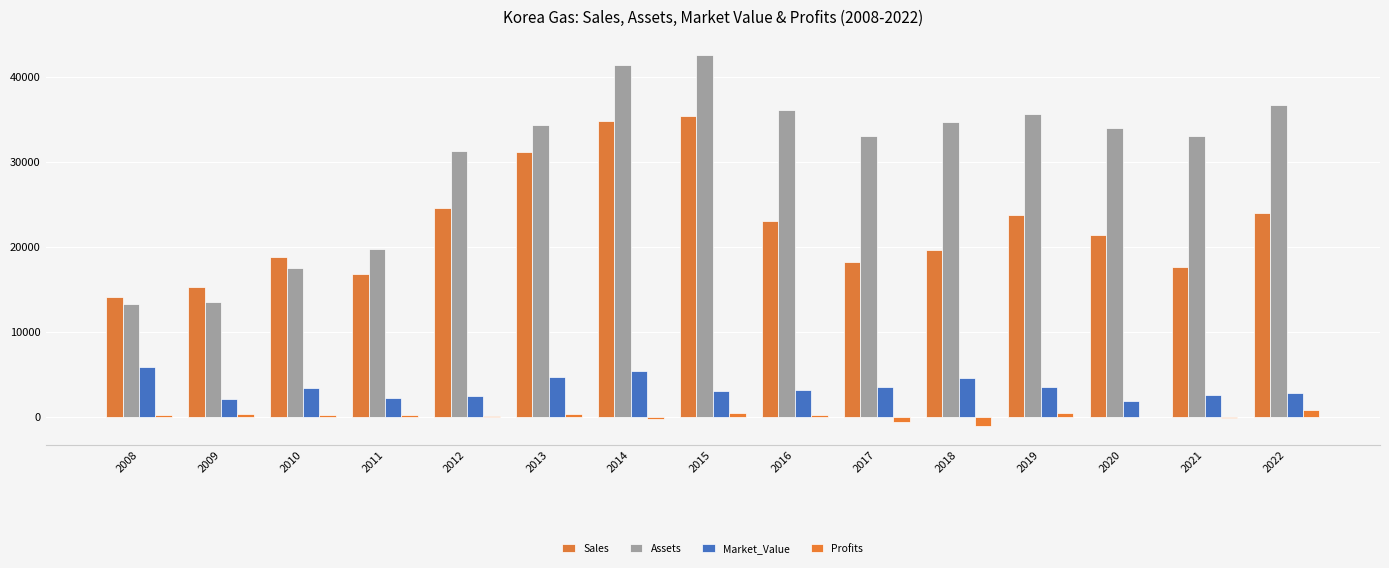

Reading left to right, extract all data points from this chart.

Sales: 14080.0	15290.0	18780.0	16766.0	24590.0	31115.0	34768.0	35420.0	23019.0	18194.0	19613.0	23791.0	21420.0	17656.0	24028.0
Assets: 13250.0	13490.0	17490.0	19764.0	31248.0	34314.0	41376.0	42553.0	36148.0	33058.0	34692.0	35571.0	33994.0	33057.0	36736.0
Market_Value: 5840.0	2070.0	3360.0	2264.0	2454.0	4741.0	5429.0	3025.0	3147.0	3561.0	4622.0	3530.0	1938.0	2556.0	2805.0
Profits: 260.0	390.0	260.0	205.4	156.6	325.7	-183.3	424.9	282.0	-581.0	-1067.1	459.0	30.9	-145.8	830.2